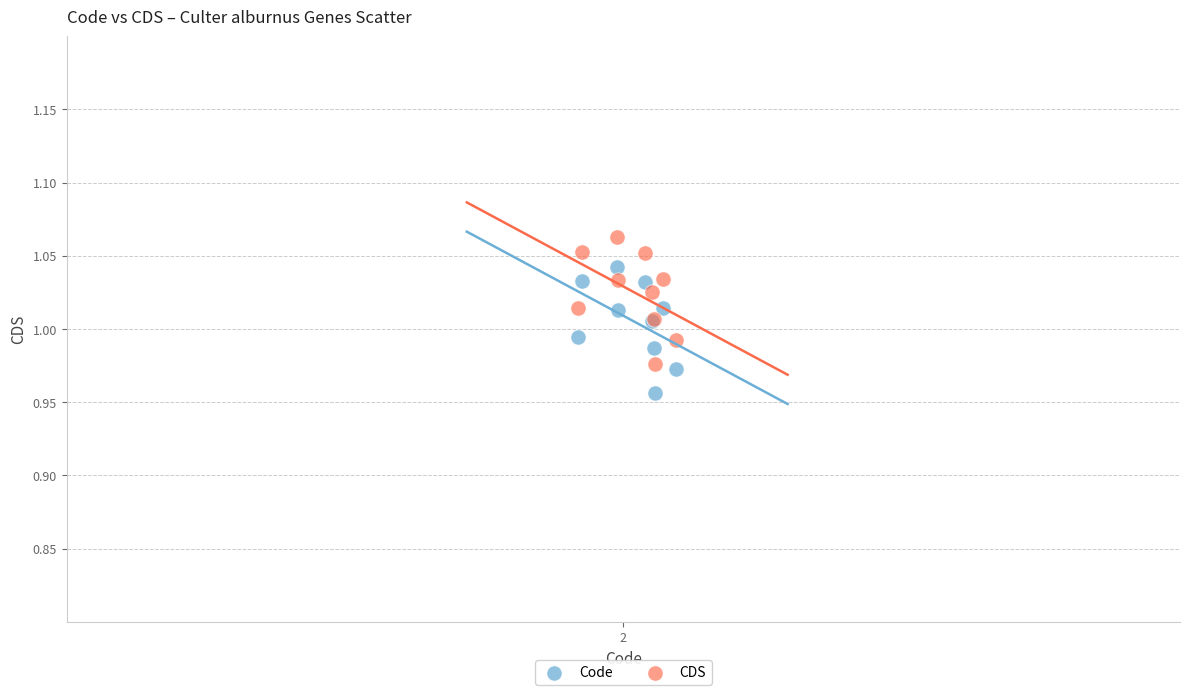

Which series reaches the minimum Y coordinate?

Code